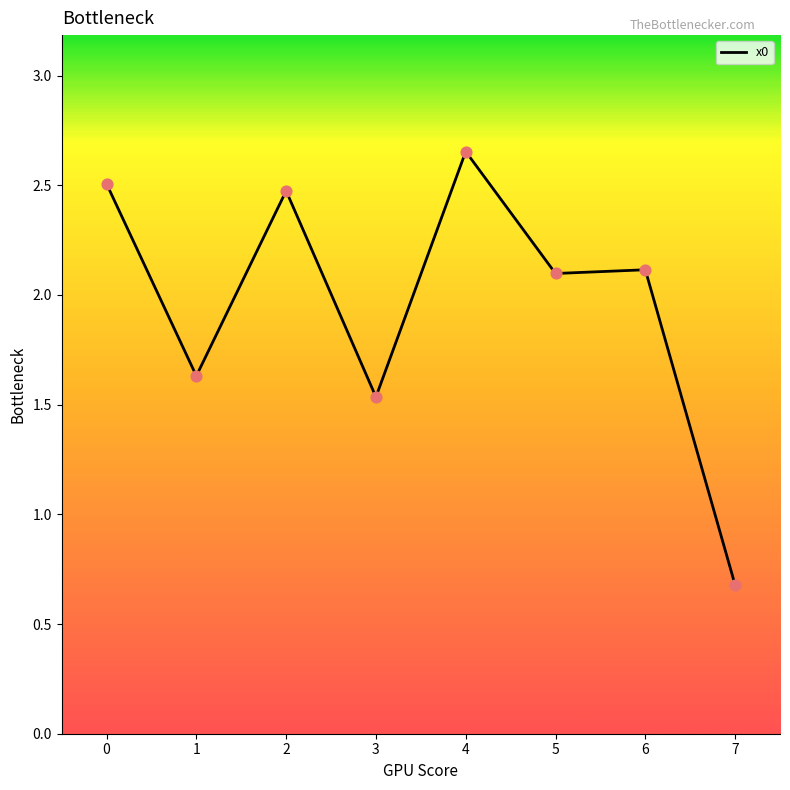

Between 5 and 2, which is larger?

2